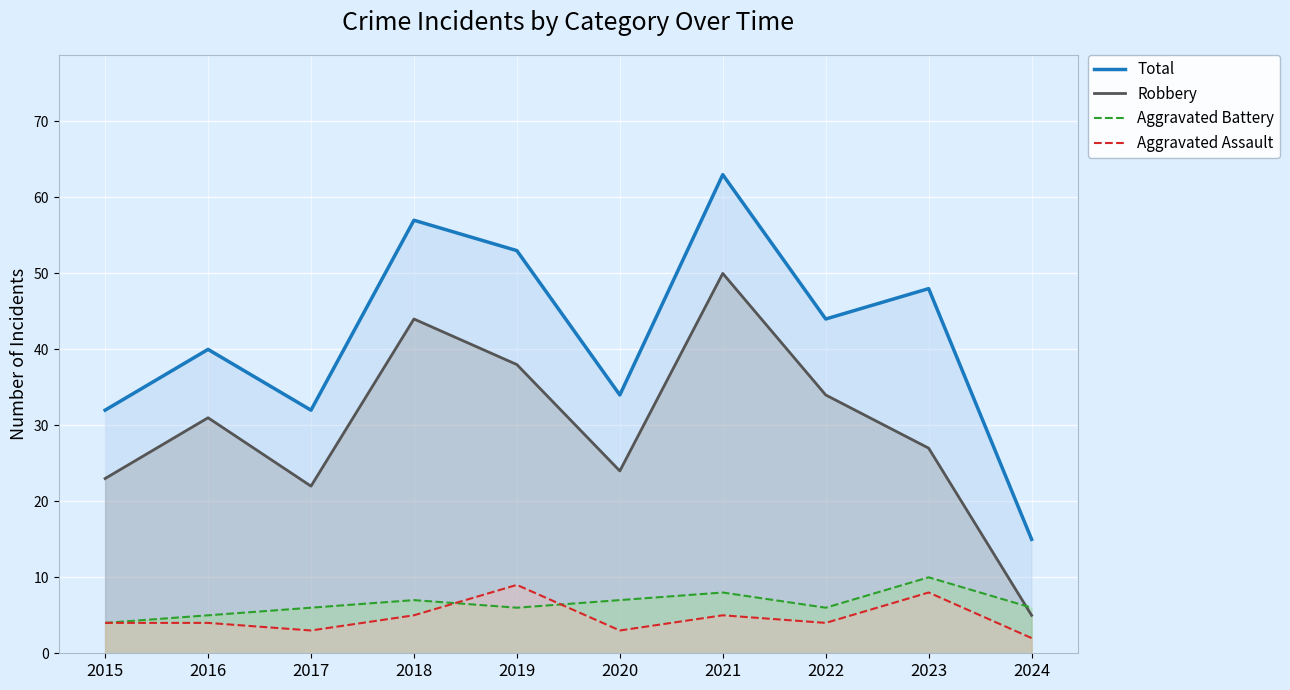

What is the value of the Aggravated Assault point at the 4th from the left?

5